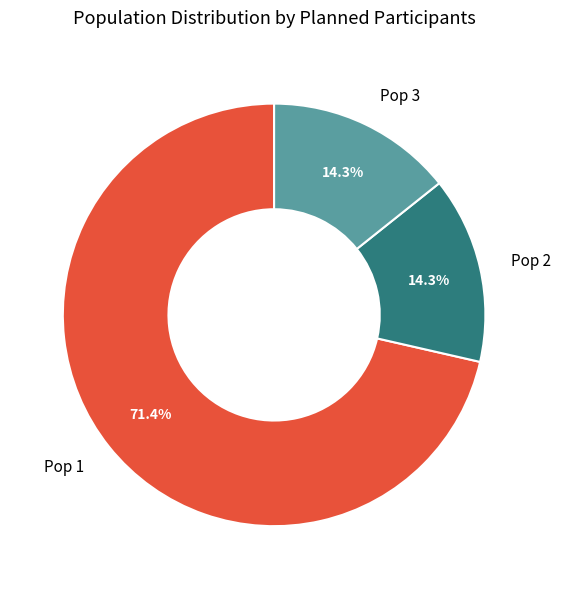

What is the ratio of the value at Pop 3 to the value at Pop 2?

1.0